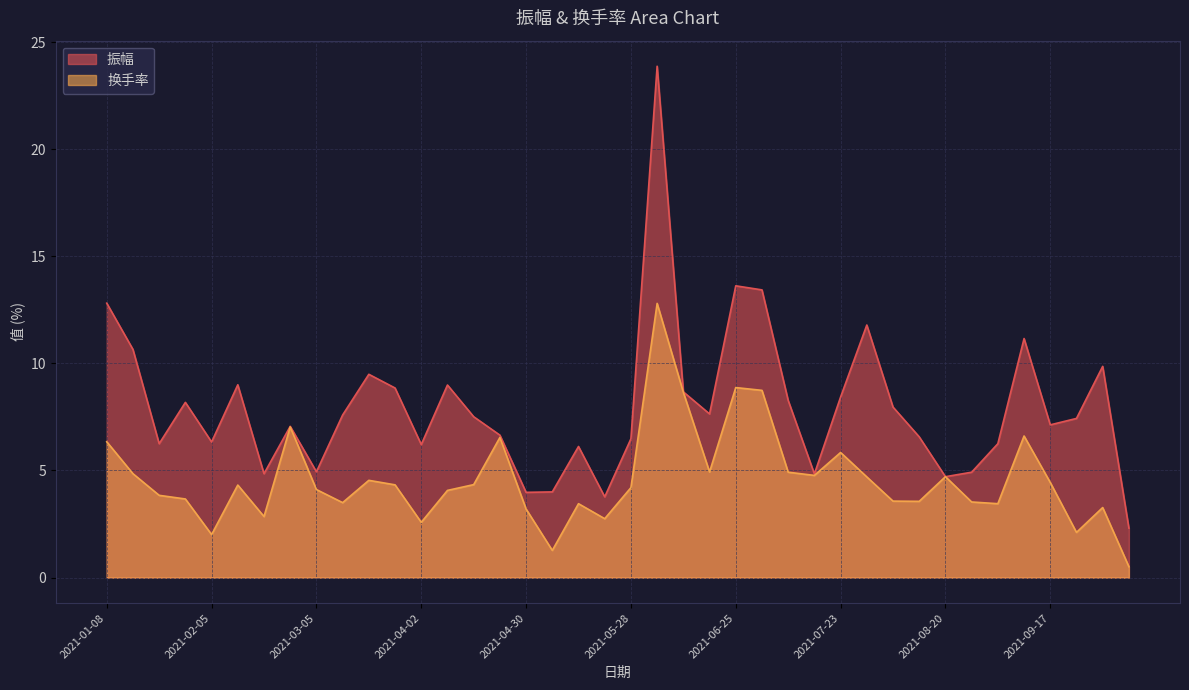

True or false: 振幅 has a value of 15.3 at 2021-09-30.

False